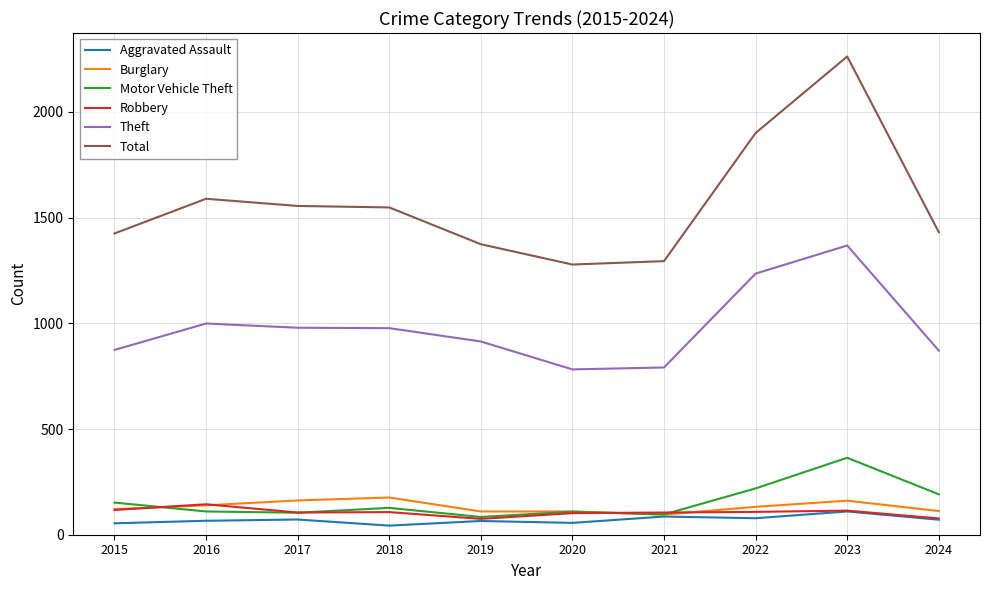

What is the minimum value for Theft?

782